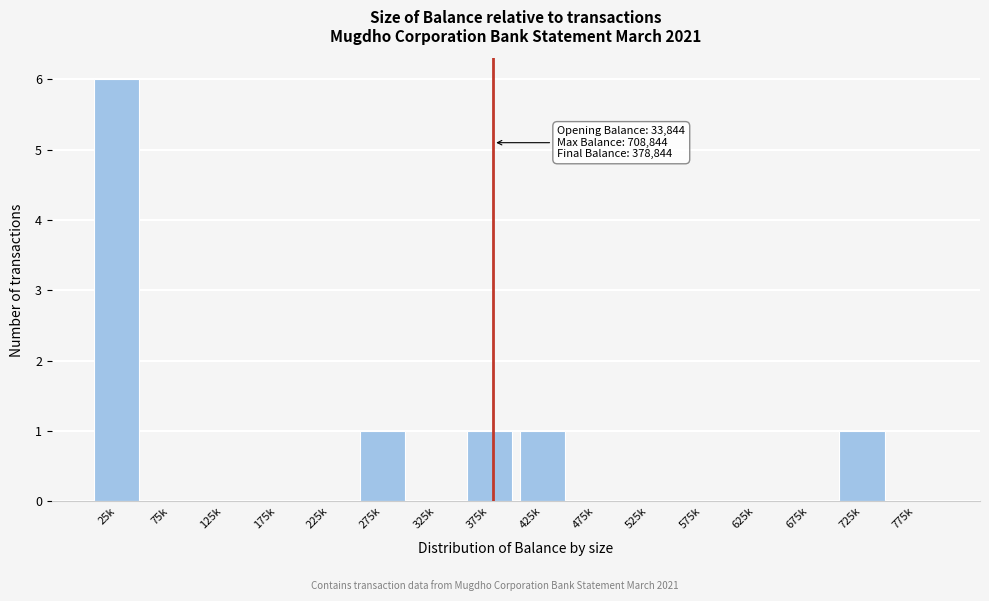

Reading left to right, list all the values displayed in this chart.

25k=6	75k=0	125k=0	175k=0	225k=0	275k=1	325k=0	375k=1	425k=1	475k=0	525k=0	575k=0	625k=0	675k=0	725k=1	775k=0